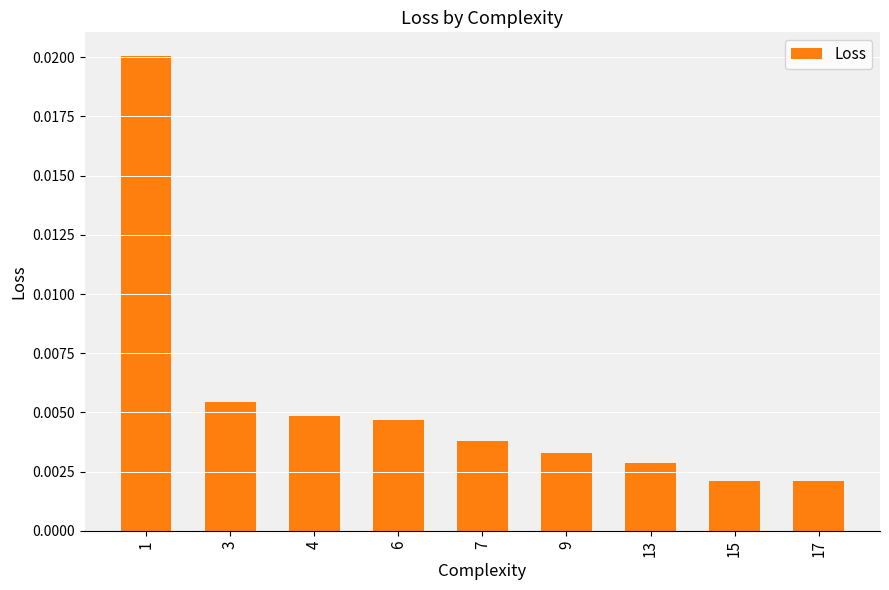

Are the bars grouped side by side (vs. stacked)?

No